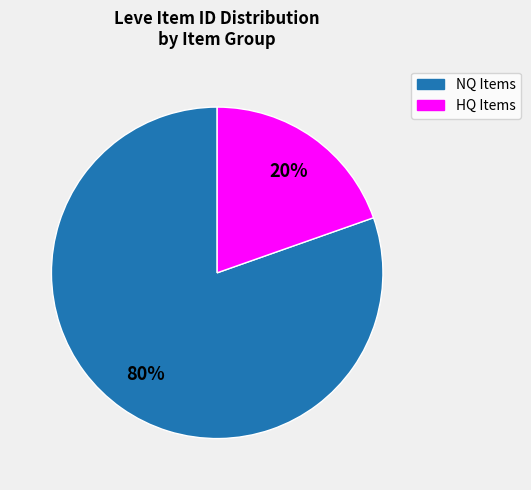

Is the sum of NQ Items and HQ Items greater than half?

Yes